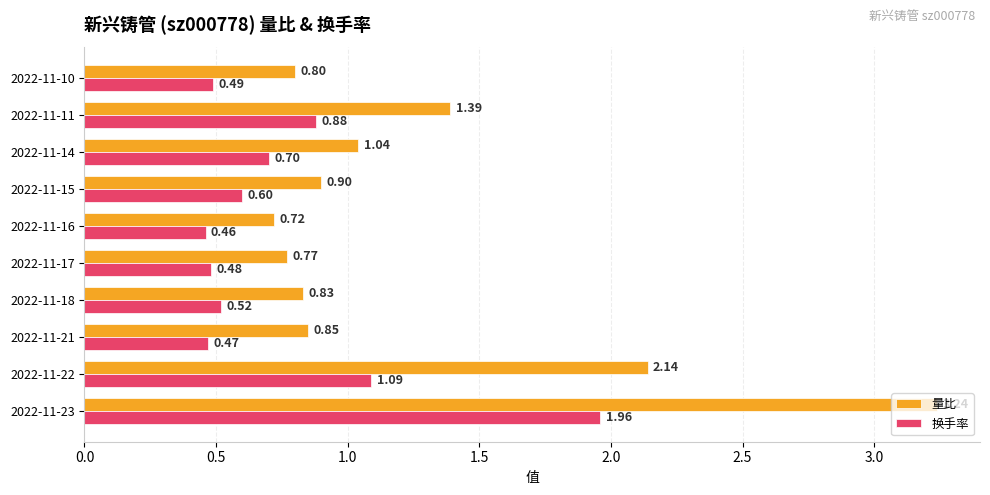

Which series has the largest total across all categories?

量比